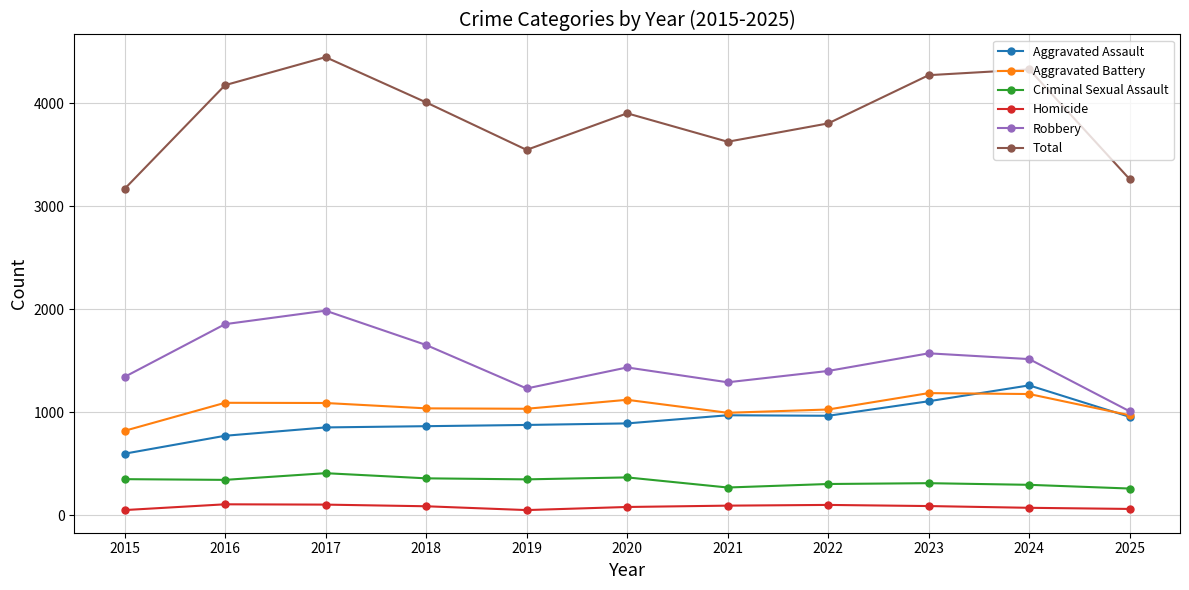

How many interior local valleys does the Robbery series have?

2